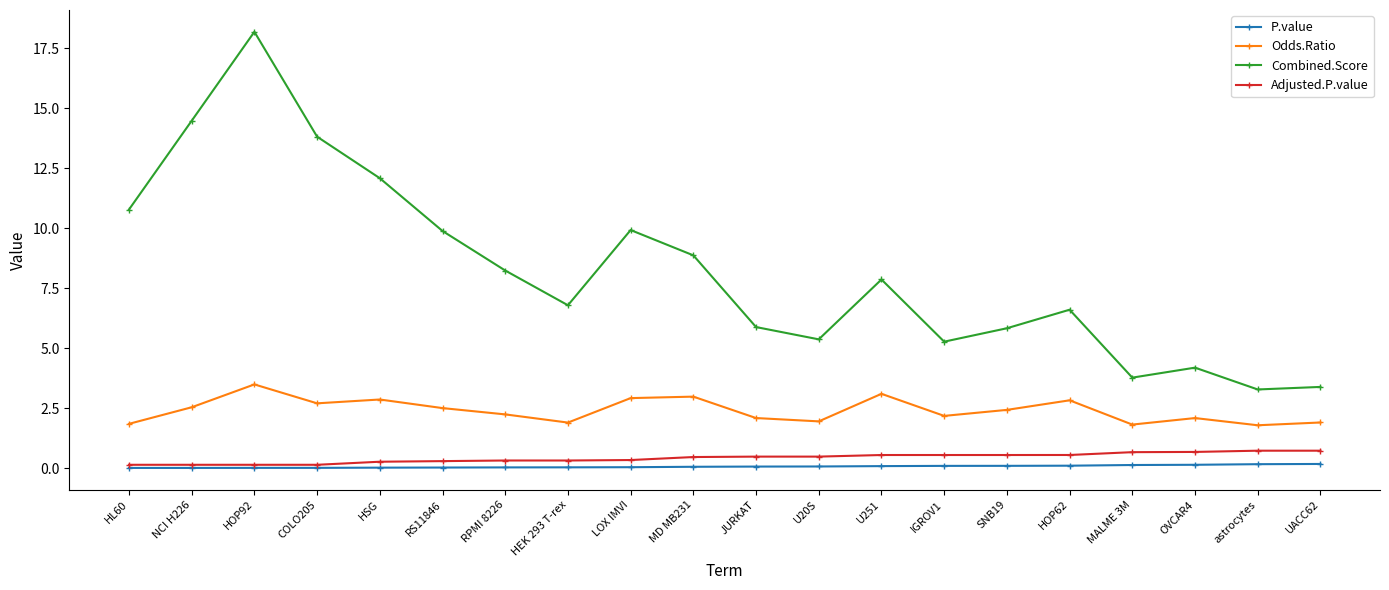

What is the spread (max minus min) of values at JURKAT?

5.8